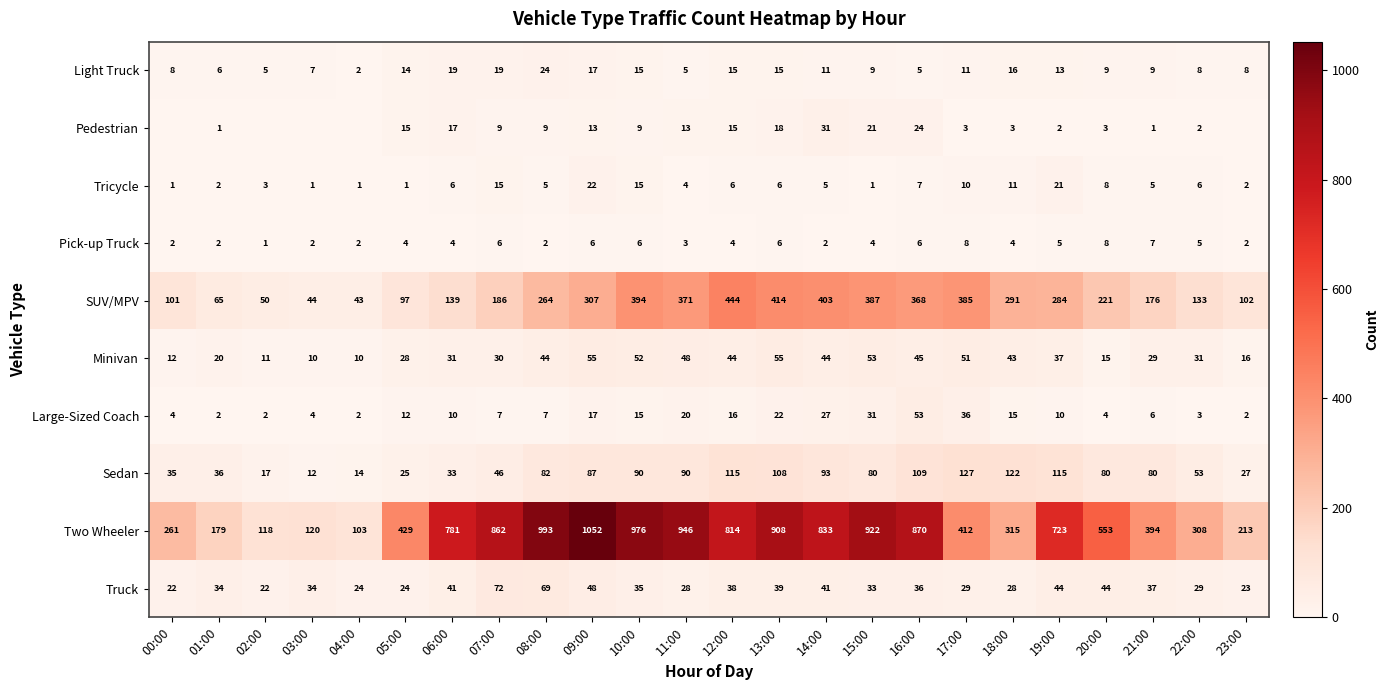

At 17:00, list the series in order from largest to smallest.

Two Wheeler, SUV/MPV, Sedan, Minivan, Large-Sized Coach, Truck, Light Truck, Tricycle, Pick-up Truck, Pedestrian